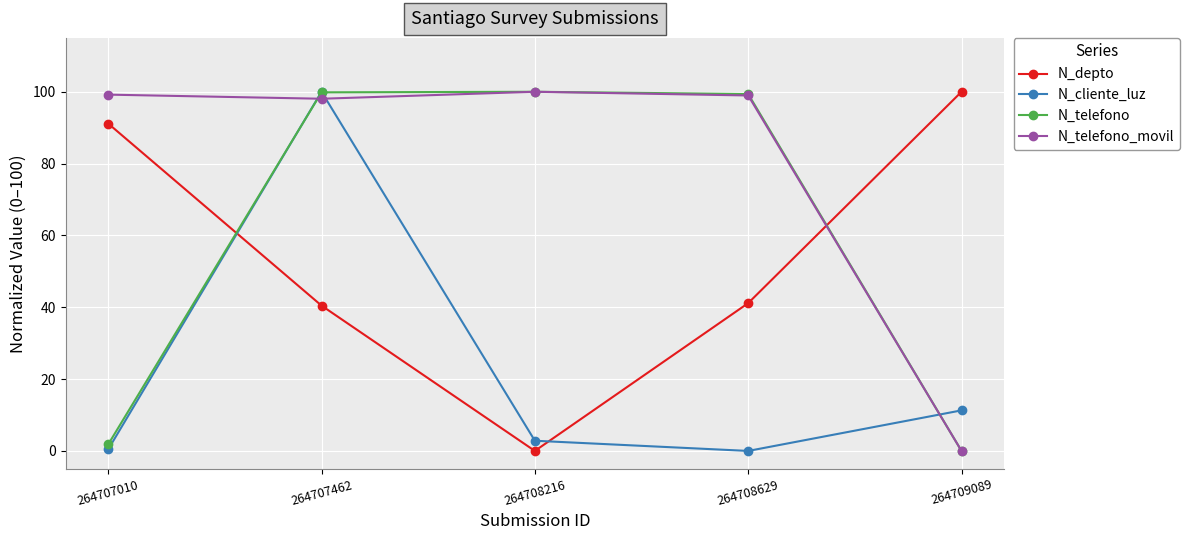

Which series has the largest total across all categories?

N_telefono_movil